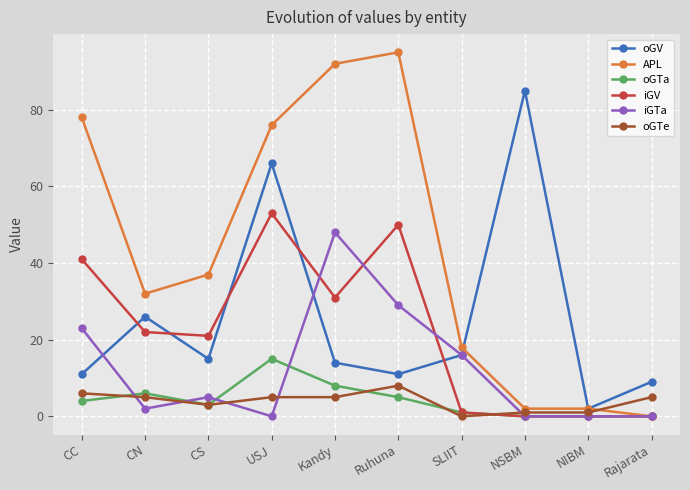

Is it true that oGTe equals 5 at Rajarata?

True